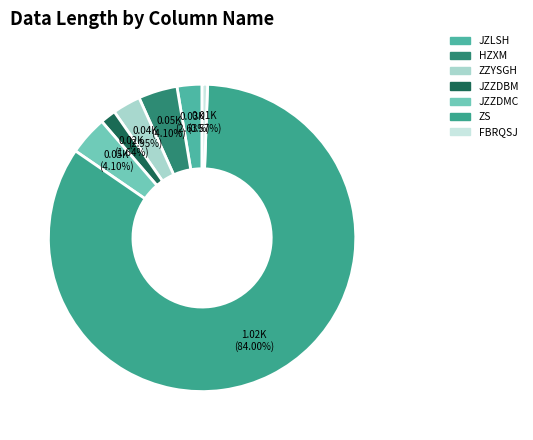

Count the number of slices in the pie.

7